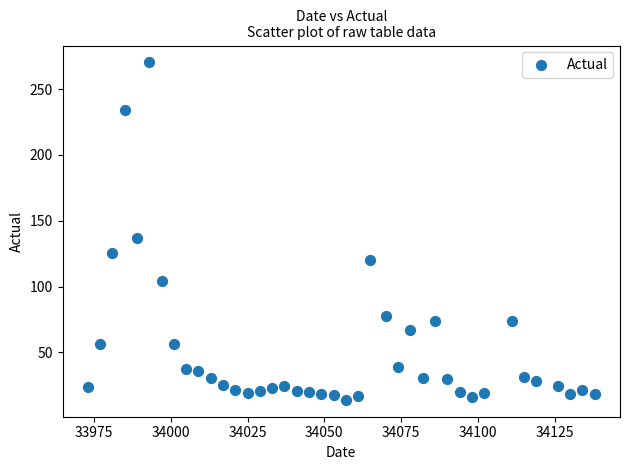

What Y value in the scatter plot is closest to 142?

137.1